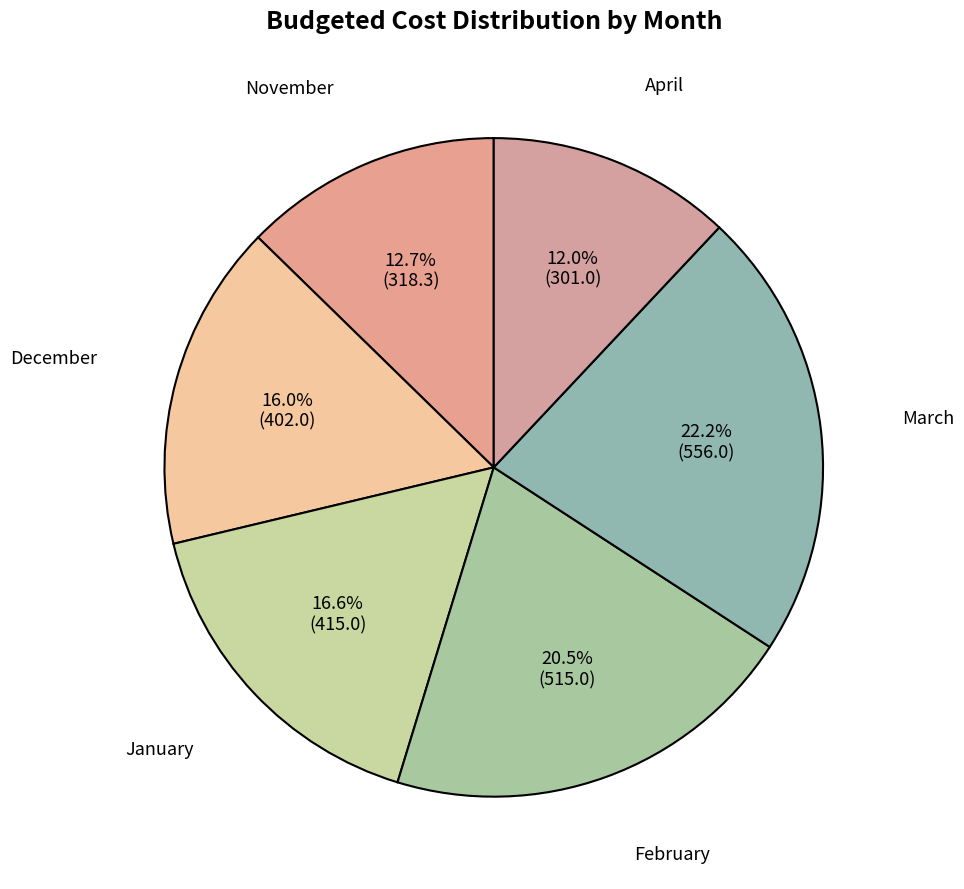

To the nearest percent, what is the combined percentage of April and March?

34%